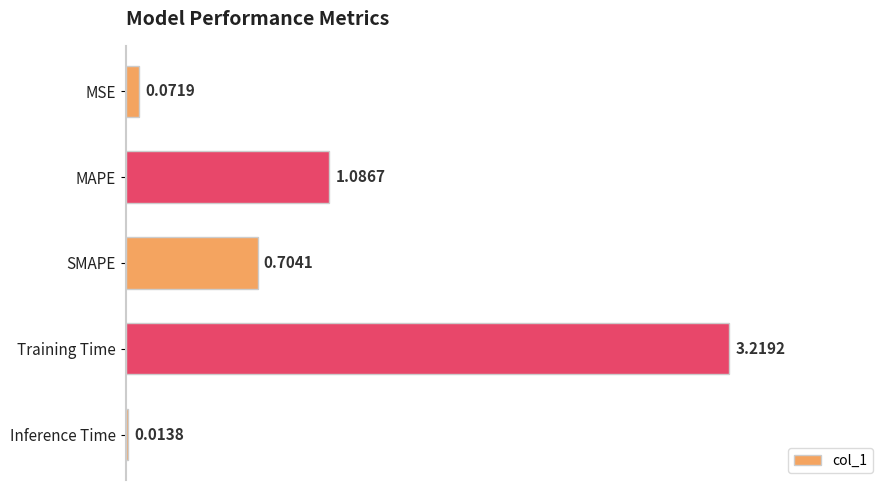

What is the label of the 1st bar from the top?

MSE